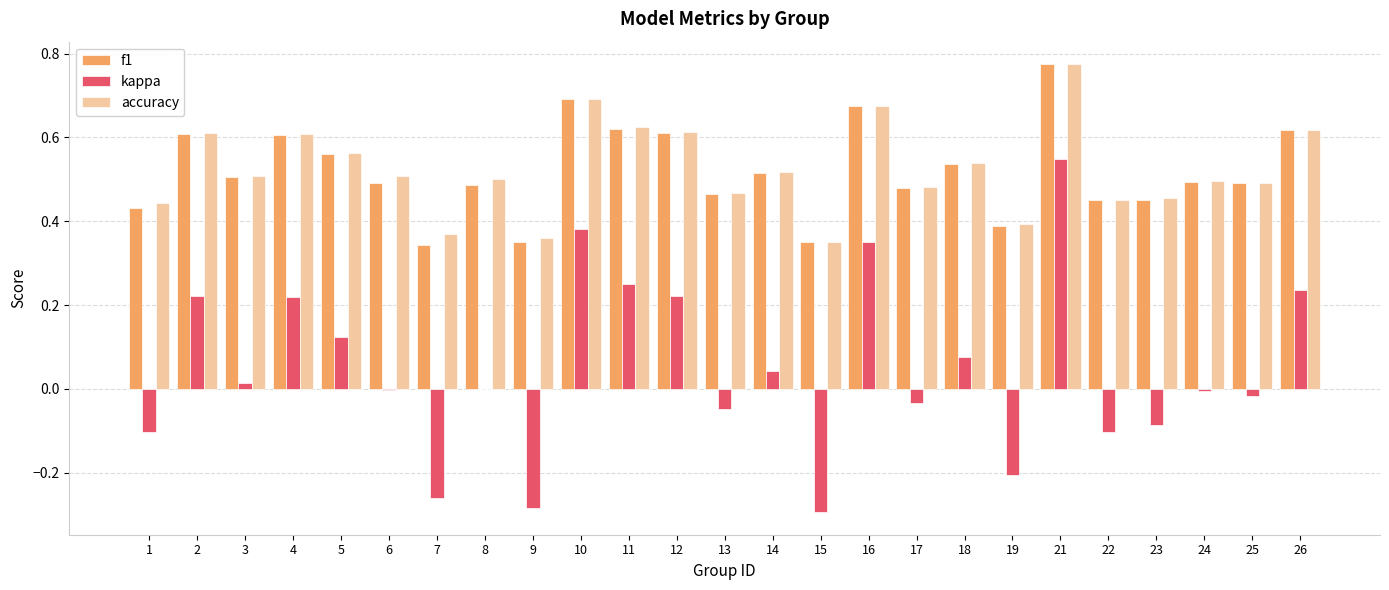

Which series has the widest spread of values?

kappa